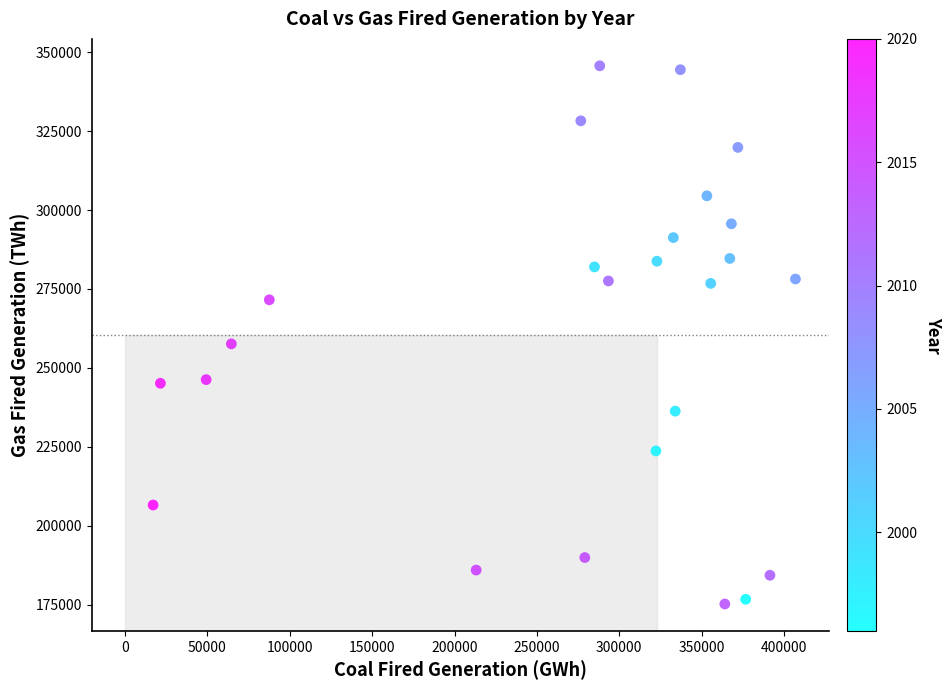

What Y value in the scatter plot is closest to 260447?

257599.3